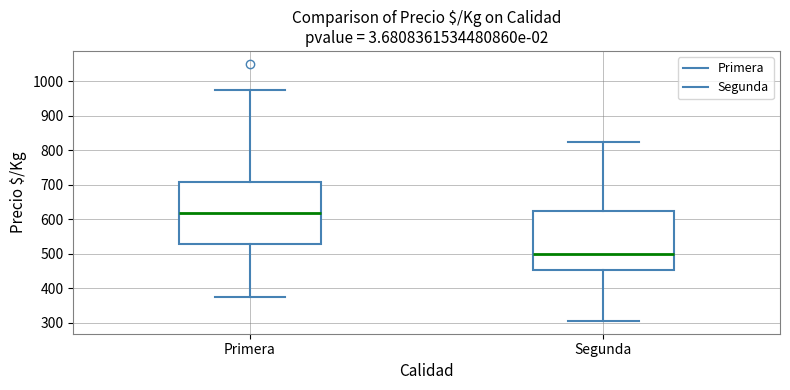

Reading left to right, transcribe this box plot: for each box, give where its median line is, the range the box spans, and where its two whiskers end, as read against the y-axis. The values are not printed on the chart, so give them approximately, as read against the axis.

Primera: median 620, box 530 to 710, whiskers 380 to 980
Segunda: median 500, box 450 to 630, whiskers 310 to 830